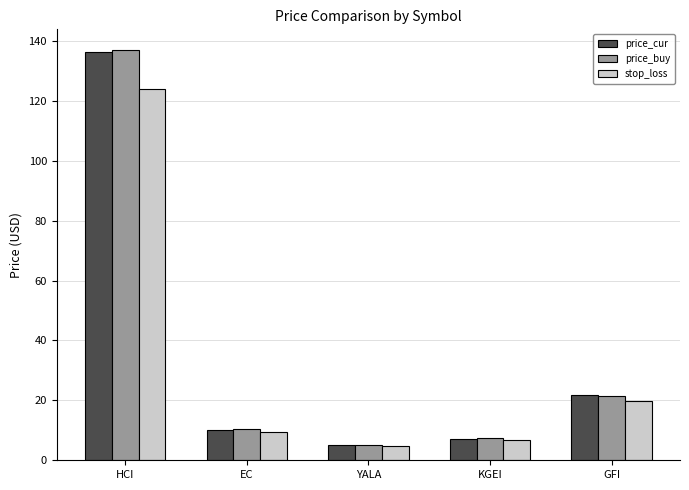

What is the total value across all series at YALA?

15.2